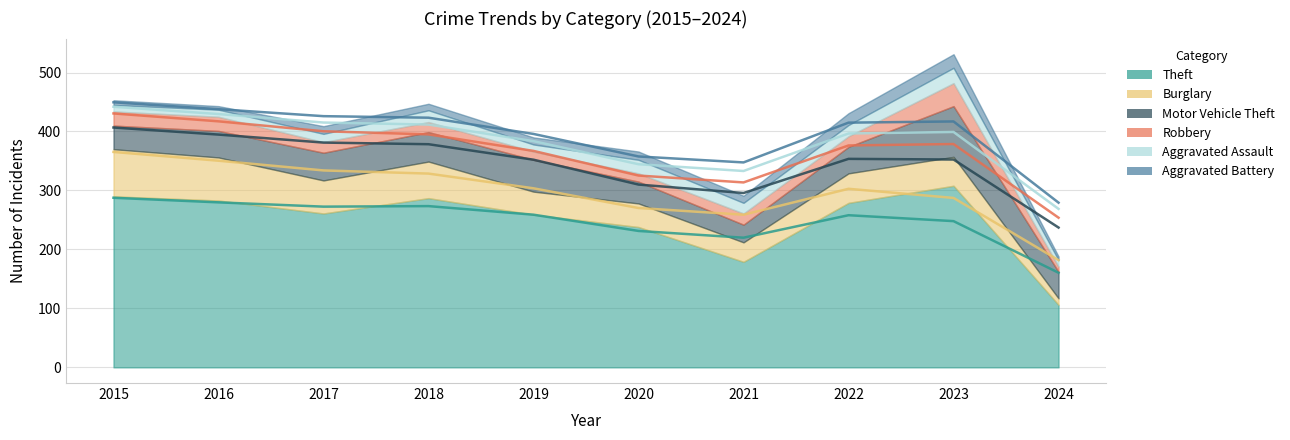

What is the difference between the maximum and minimum values in the Aggravated Battery series?

17